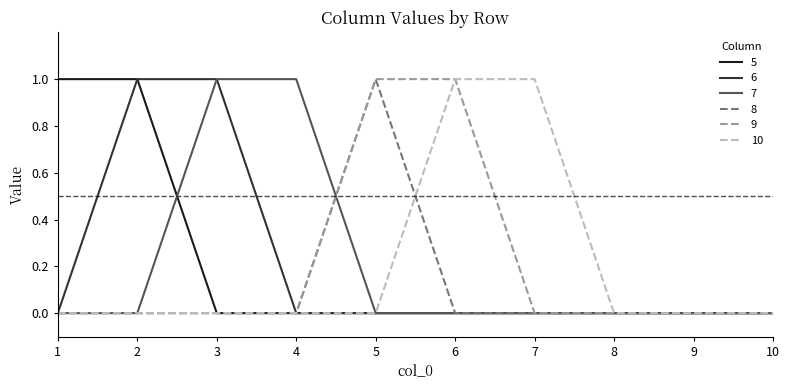

How many categories are shown in the chart?

10